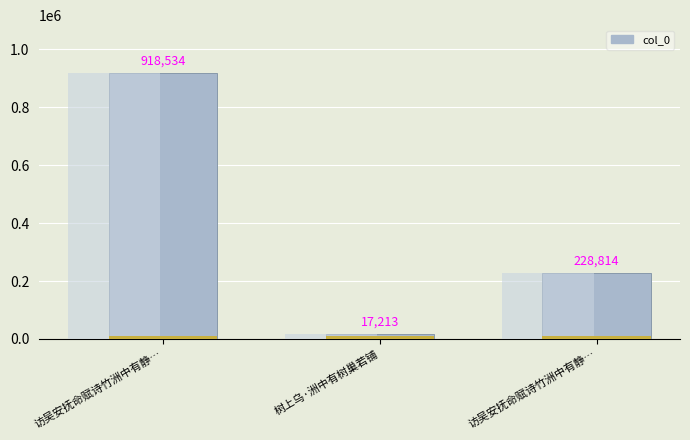

Which category has the highest value across all series?

访吴安抚命赋诗竹洲中有静…